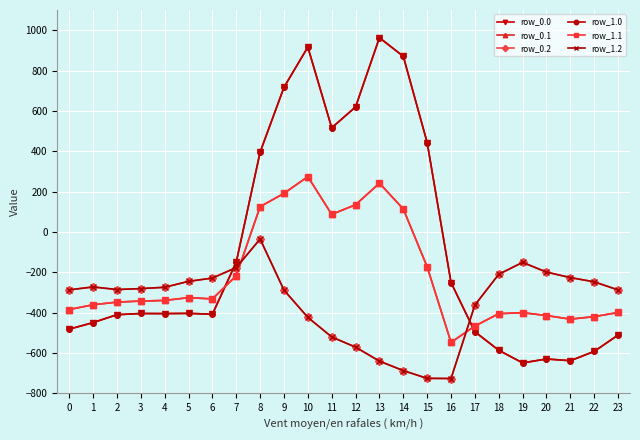

List the series in order of their peak value, highest first.

row_0.0, row_1.0, row_0.1, row_1.1, row_0.2, row_1.2